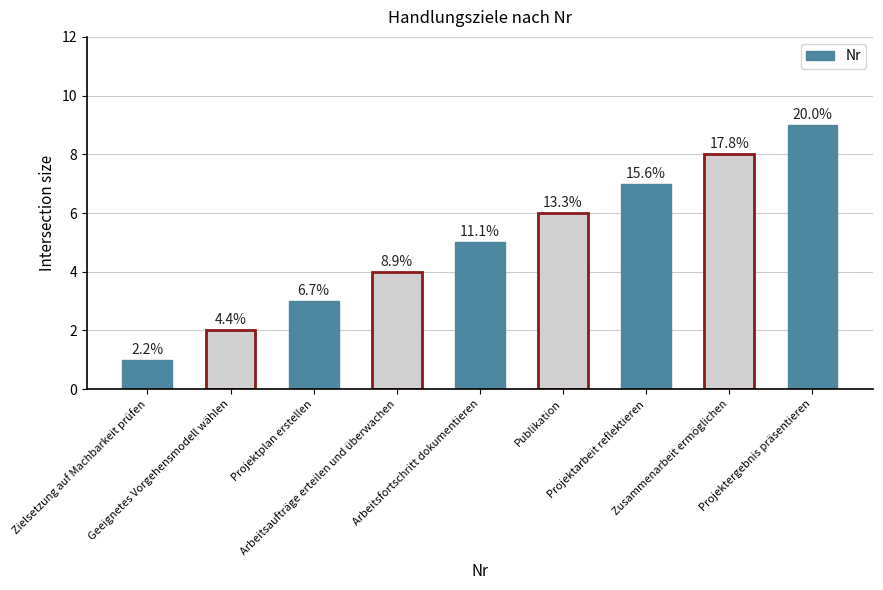

At which label is the value closest to 5?

Arbeitsfortschritt dokumentieren